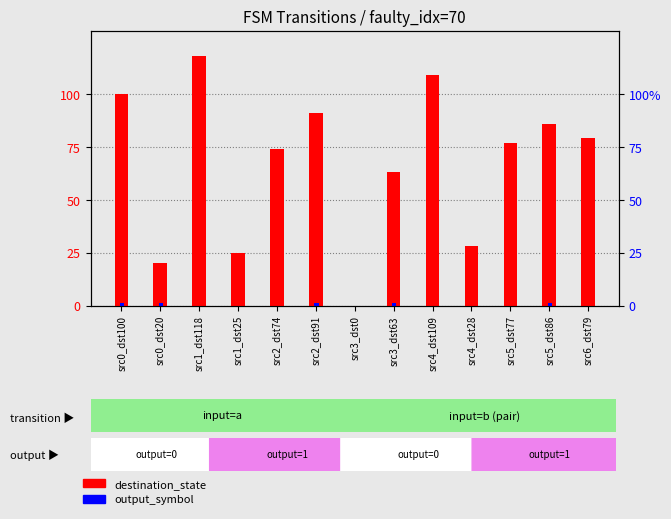

At how many categories does at least one series exceed 95?

3